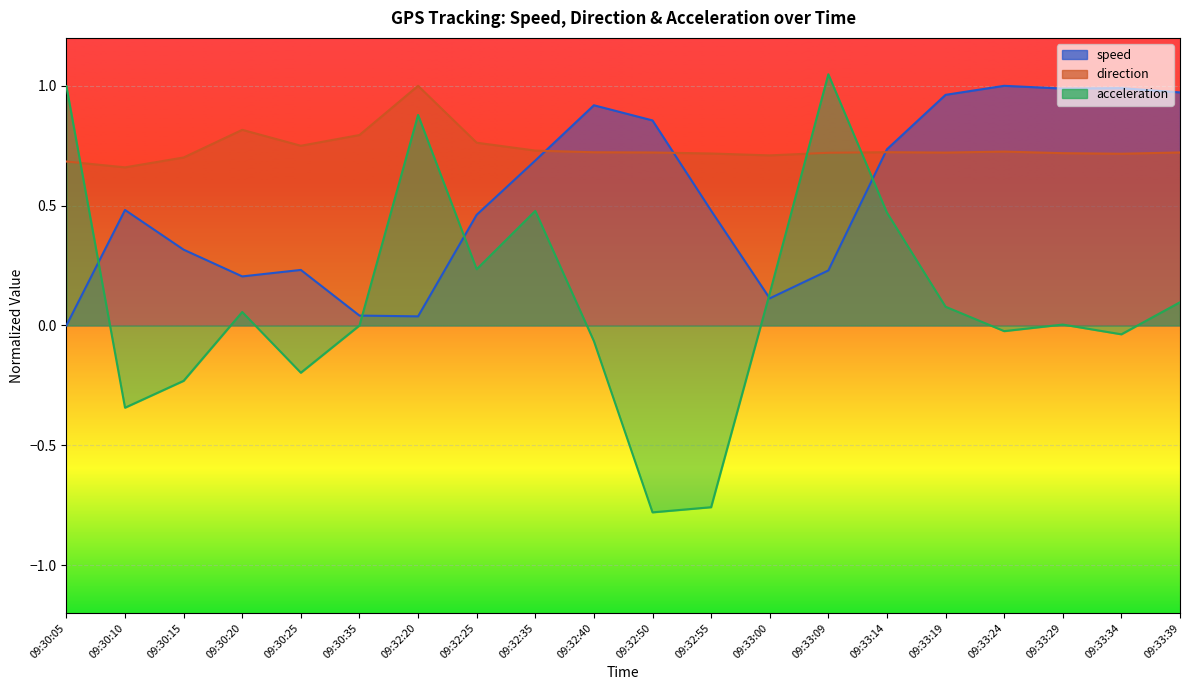

What is the label of the 16th point from the left?

09:33:19